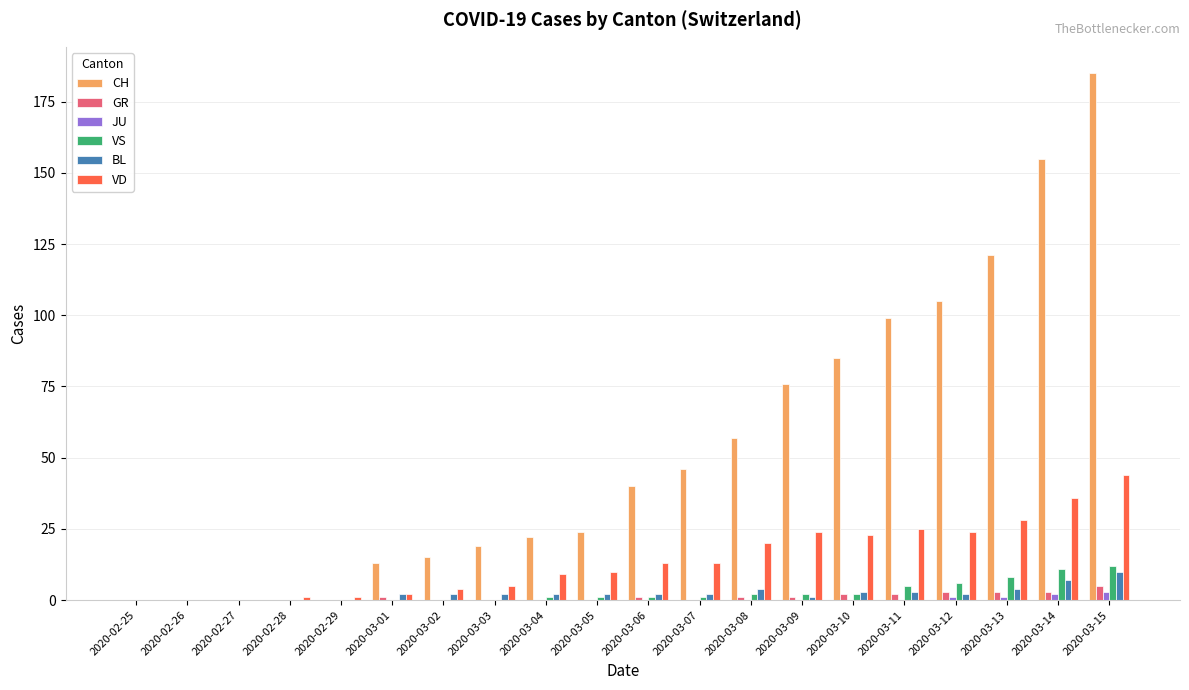

Reading right to left, transcribe all the data shown in this chart.

CH: 185	155	121	105	99	85	76	57	46	40	24	22	19	15	13	0	0	0	0	0
GR: 5	3	3	3	2	2	1	1	0	1	0	0	0	0	1	0	0	0	0	0
JU: 3	2	1	1	0	0	0	0	0	0	0	0	0	0	0	0	0	0	0	0
VS: 12	11	8	6	5	2	2	2	1	1	1	1	0	0	0	0	0	0	0	0
BL: 10	7	4	2	3	3	1	4	2	2	2	2	2	2	2	0	0	0	0	0
VD: 44	36	28	24	25	23	24	20	13	13	10	9	5	4	2	1	1	0	0	0